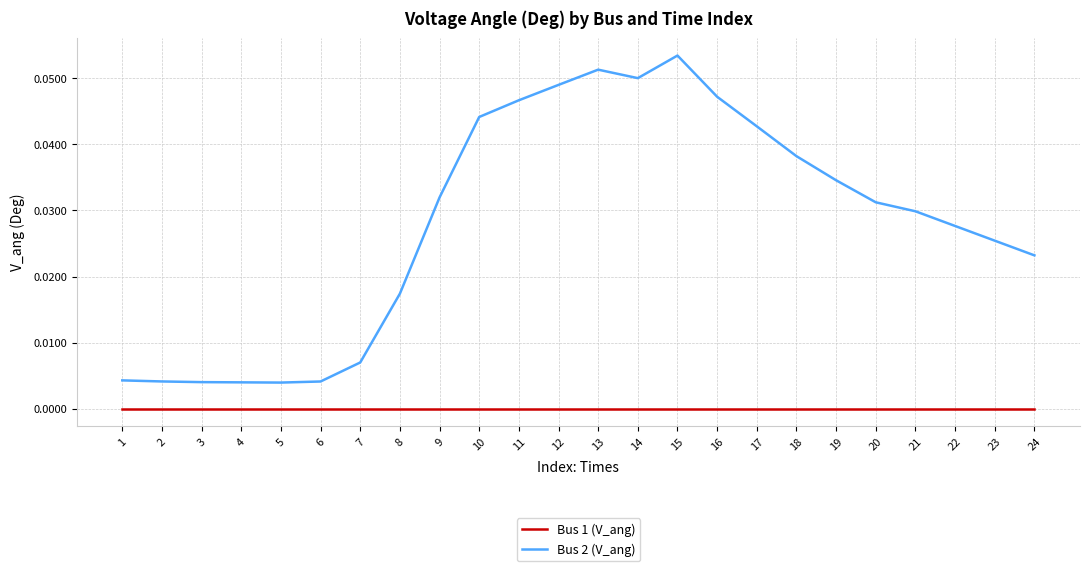

List the series in order of their overall mean, highest first.

Bus 2 (V_ang), Bus 1 (V_ang)